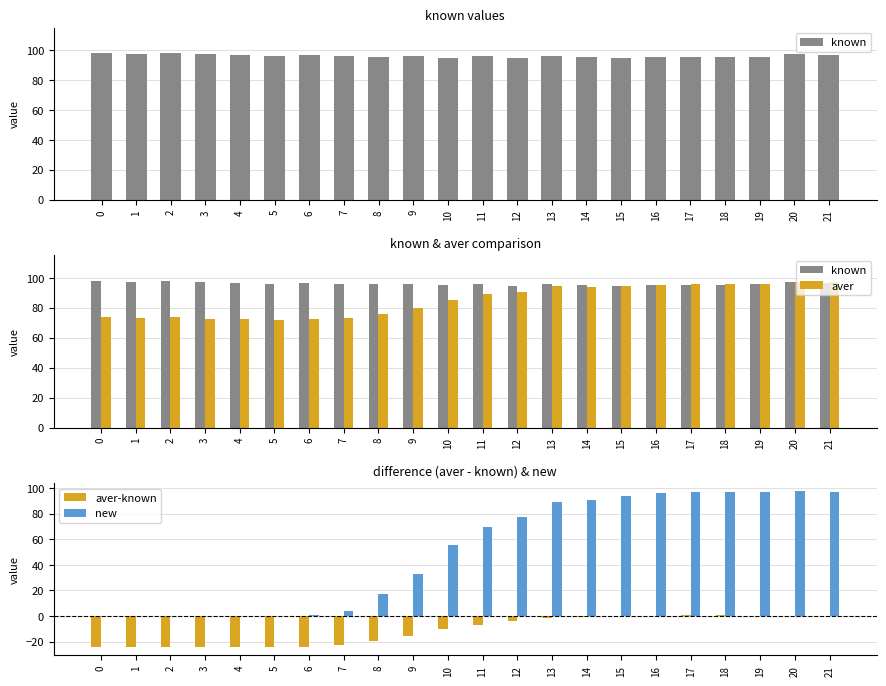

How many values in the known series exceed 95?

20